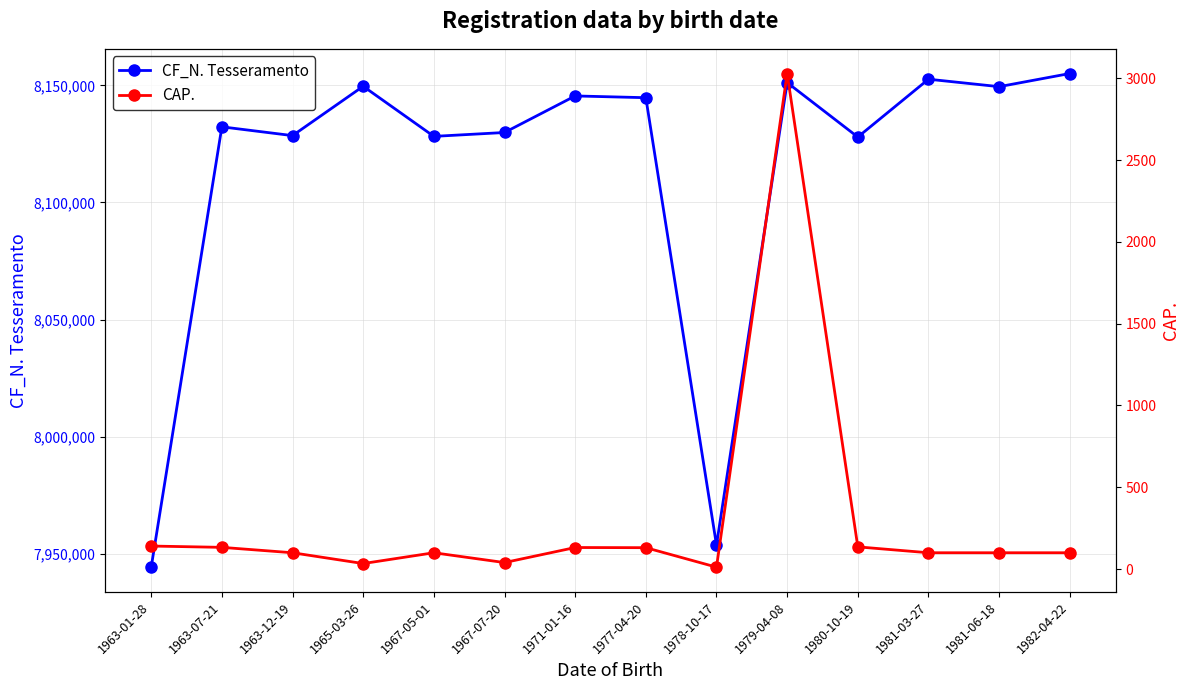

What are all the series names shown in the legend?

CF_N. Tesseramento, CAP.